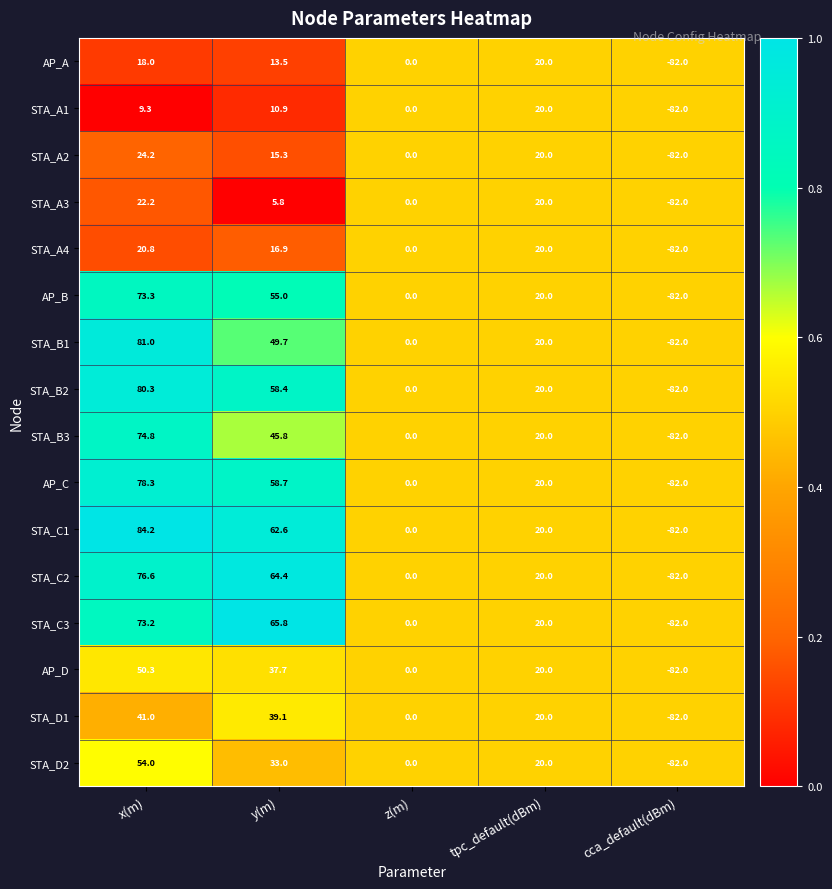

The AP_B series shows 119.7 at x(m). True or false?

False